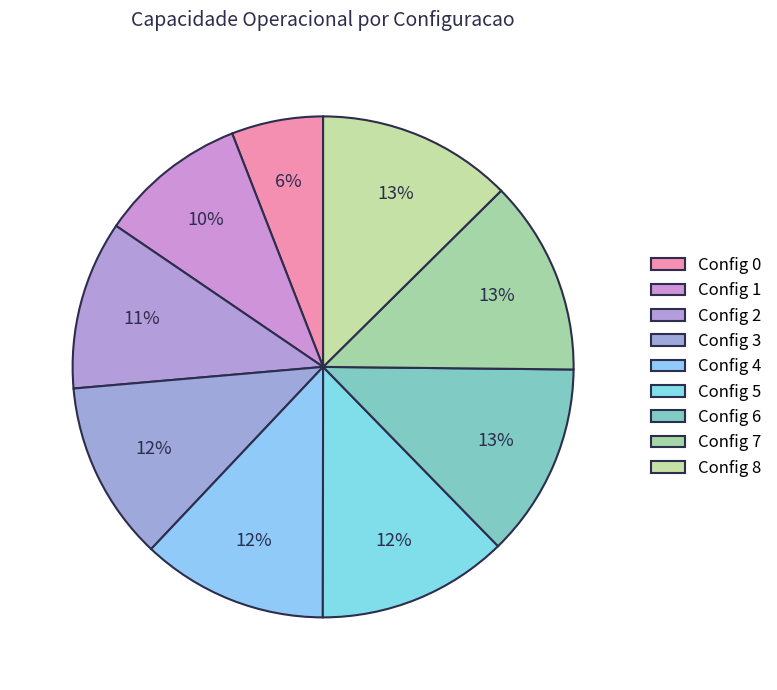

How many slices are in this pie chart?

9